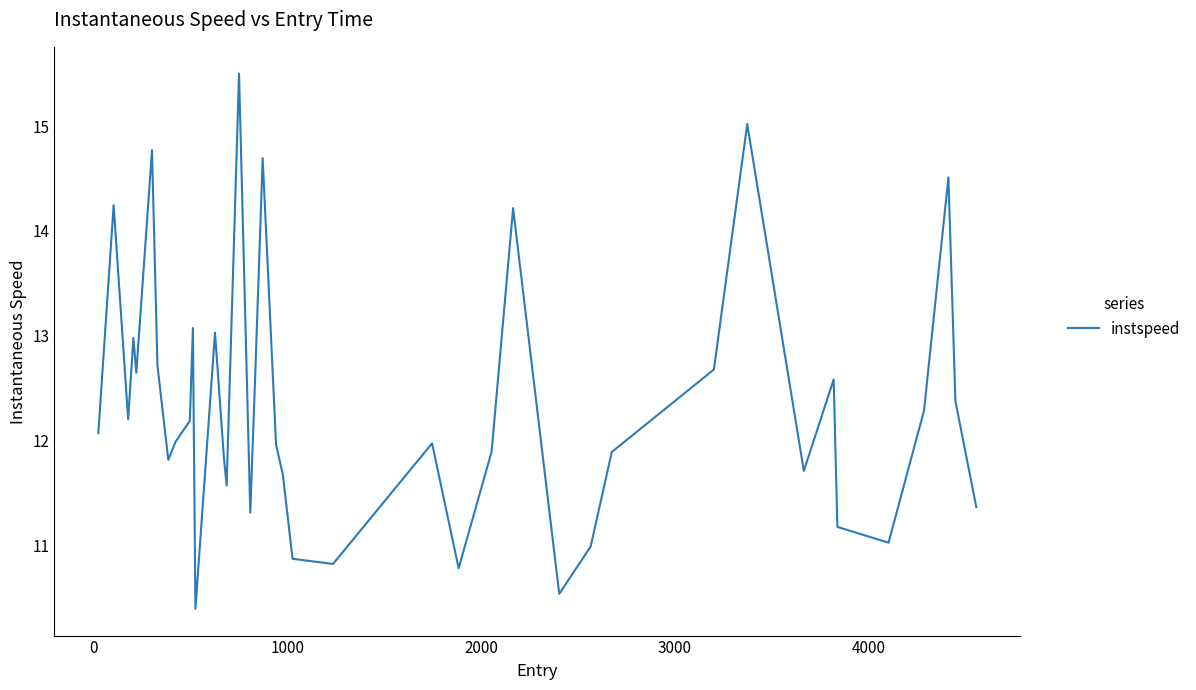

How many lines are shown in the chart?

1